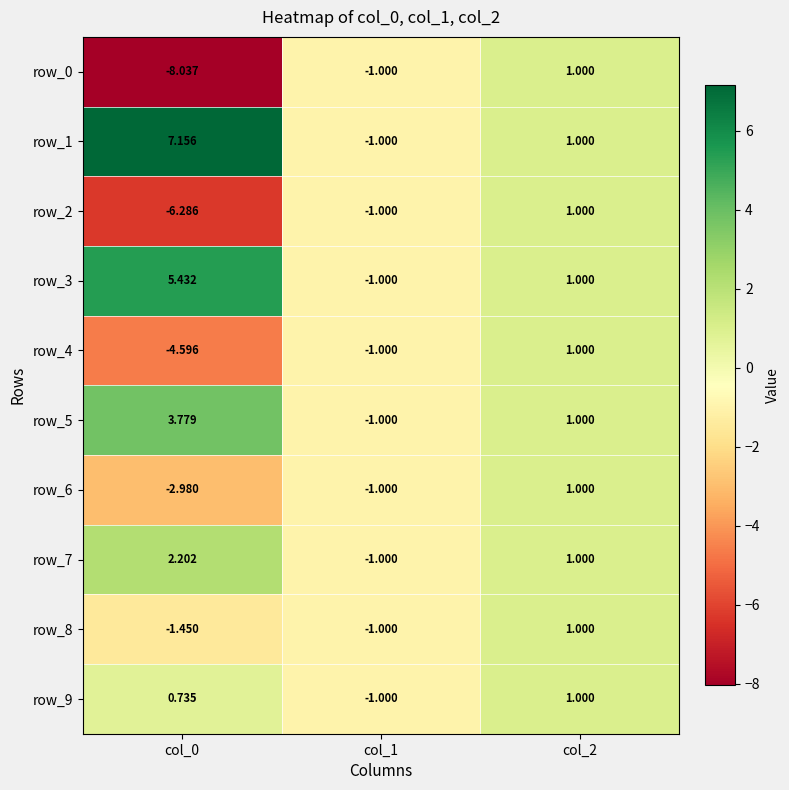

At which category is the sum across all series the highest?

col_2